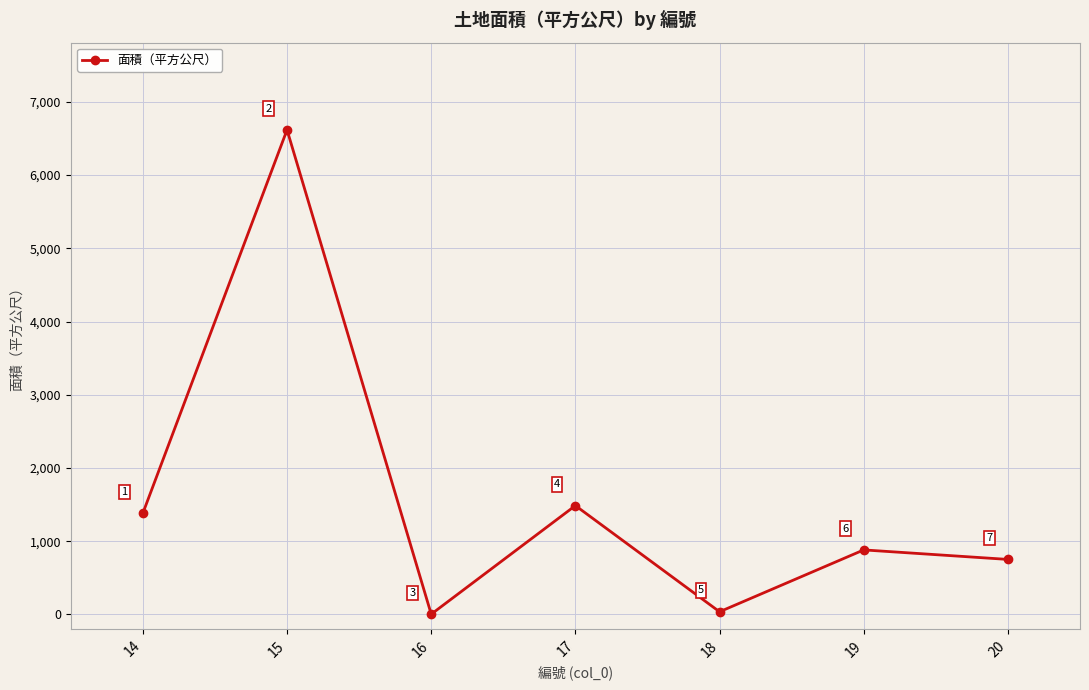

At which category does the chart reach its minimum across all series?

16